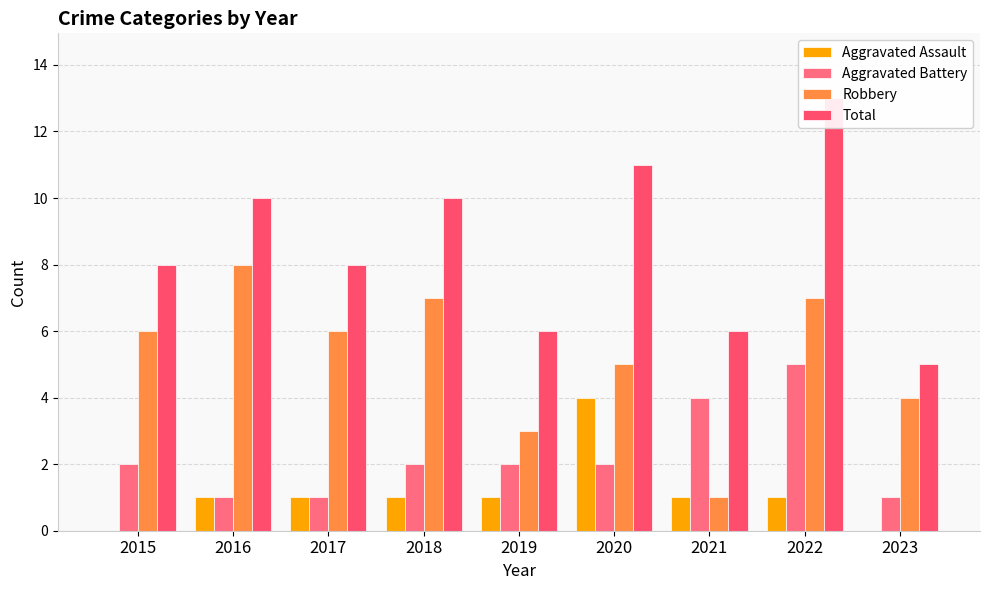

How many values in the Robbery series are below 6?

4